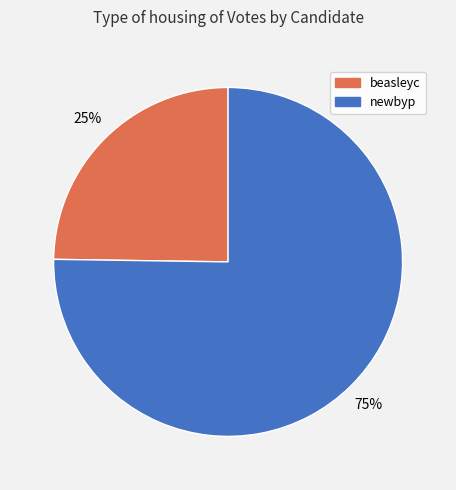

To the nearest percent, what portion does newbyp represent?

75%